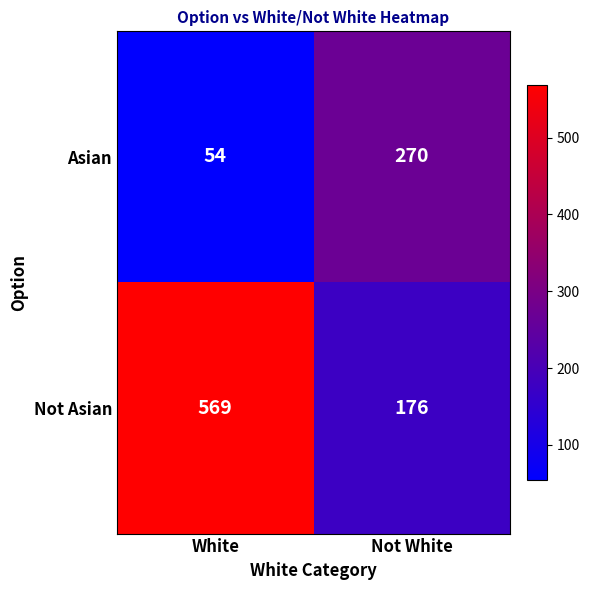

Reading left to right, list all the values displayed in this chart.

Asian: White=54	Not White=270
Not Asian: White=569	Not White=176